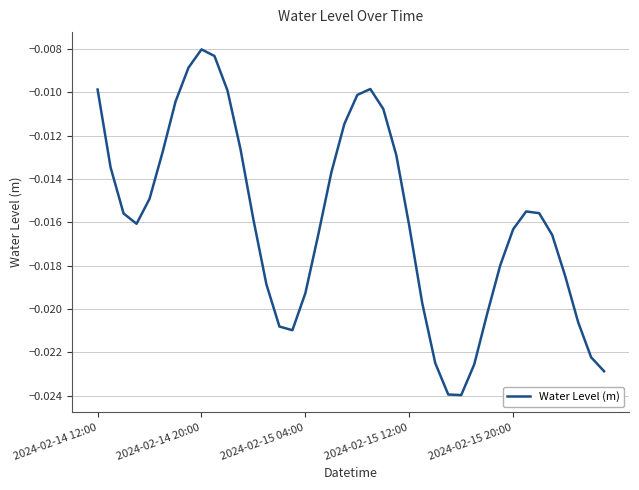

True or false: the data has more than 1 interior local peaks.

True